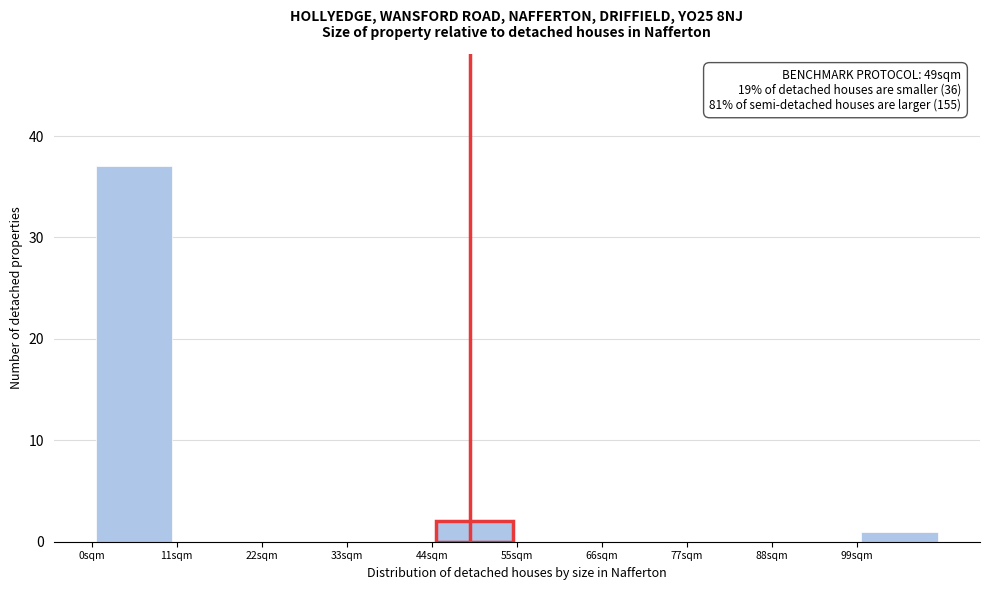

Over which range of the x-axis is the bar tallest?

0 to 11